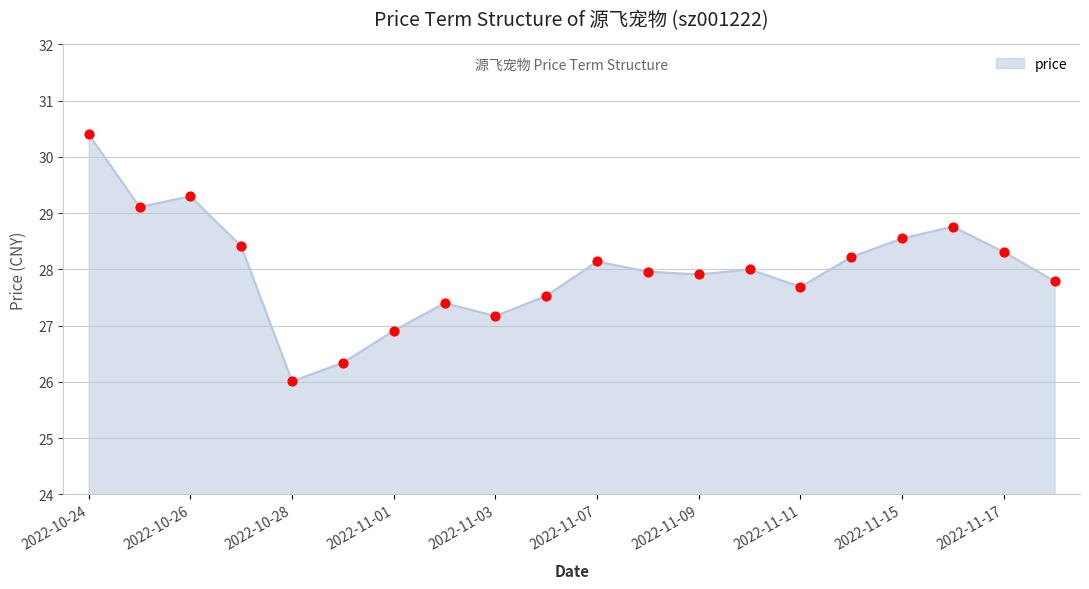

What is the difference between the maximum and minimum values?

4.4